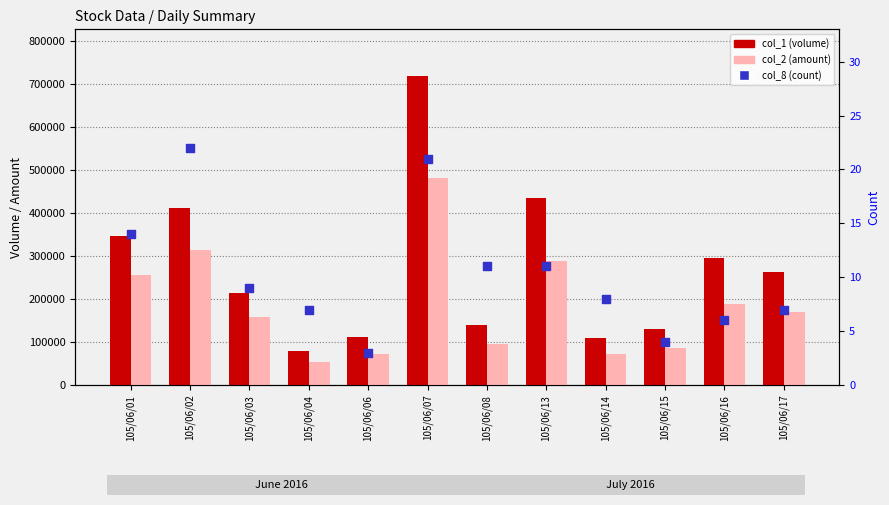

Which series reaches the minimum Y coordinate?

col_8 (count)